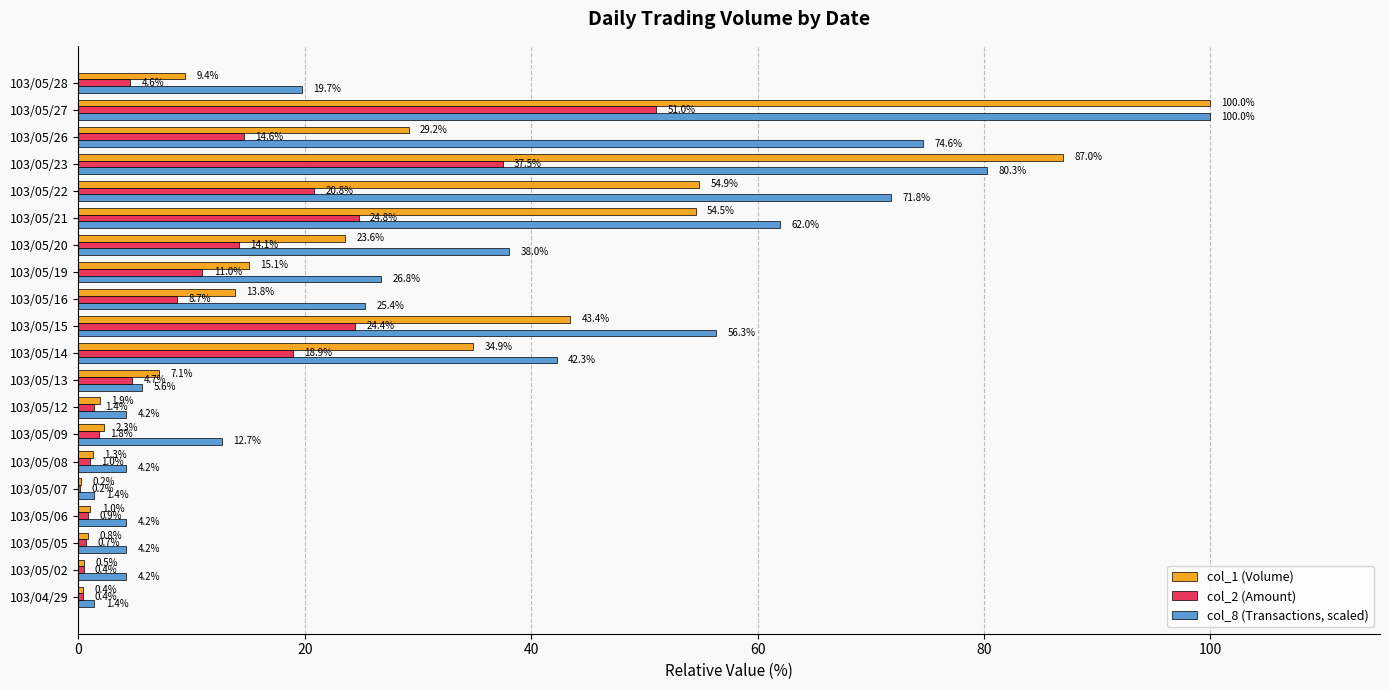

How many data points in col_2 (Amount) are above 8?

10